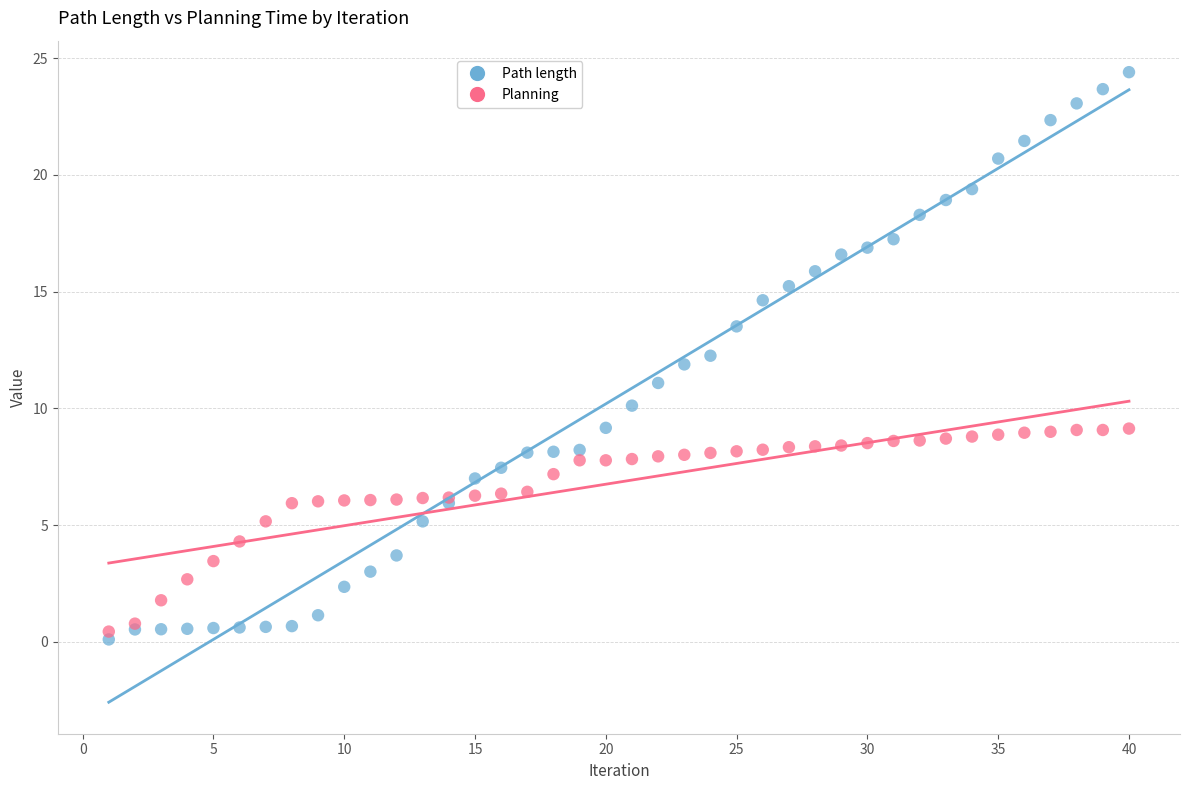

Which series contains the highest Y value?

Path length